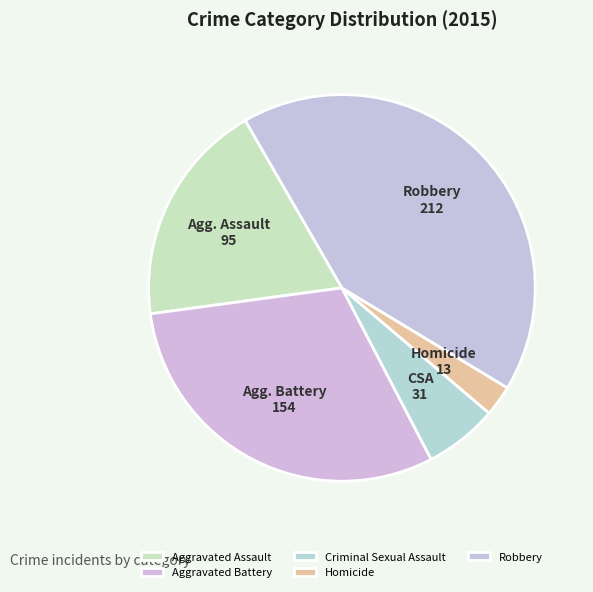

What is the total percentage of Criminal Sexual Assault and Aggravated Assault?

25.0%